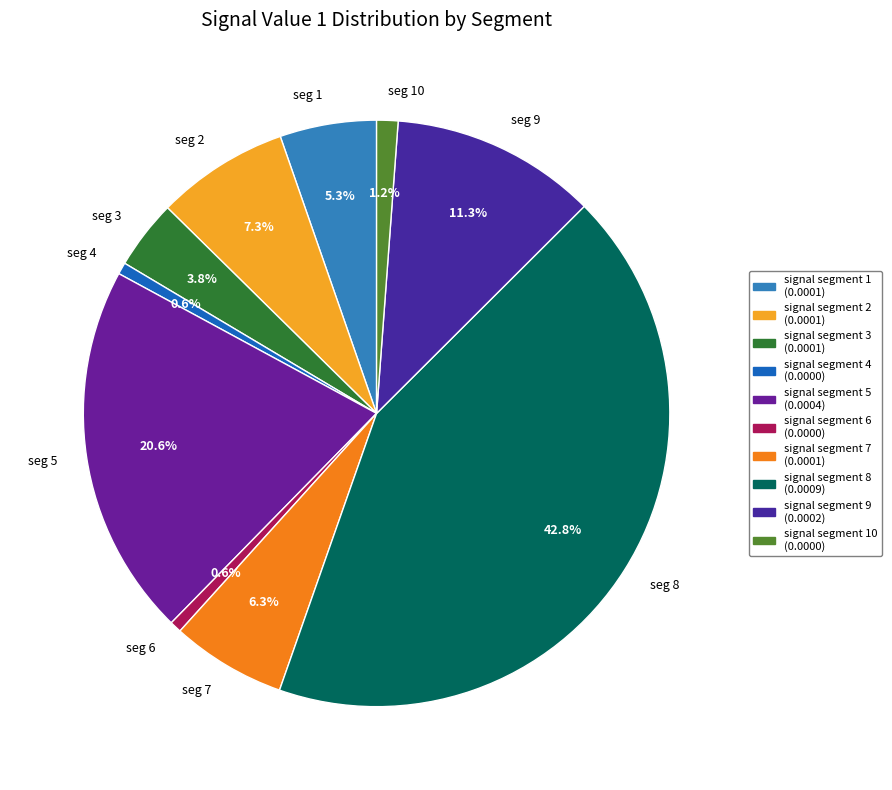

Does any single category account for the majority?

No